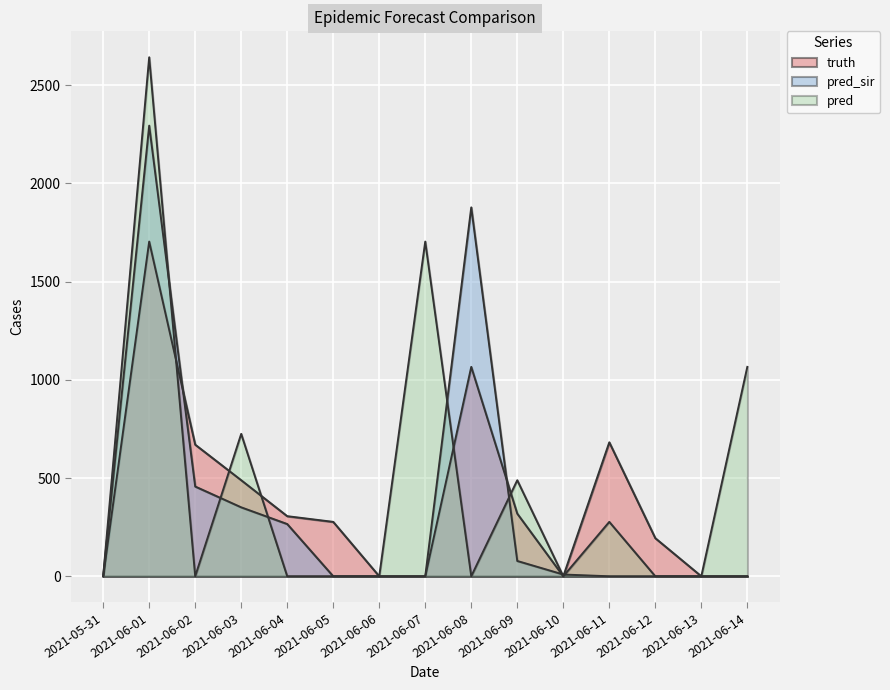

What is the difference between the second highest and second lowest values in the pred_sir series?

1878